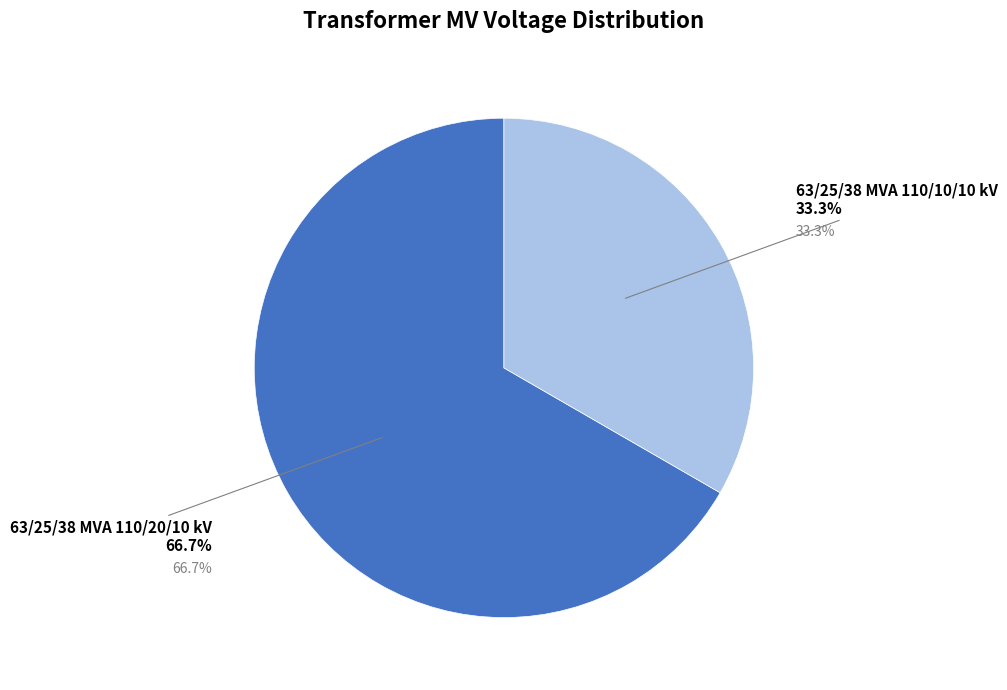

How many segments does this pie chart have?

2